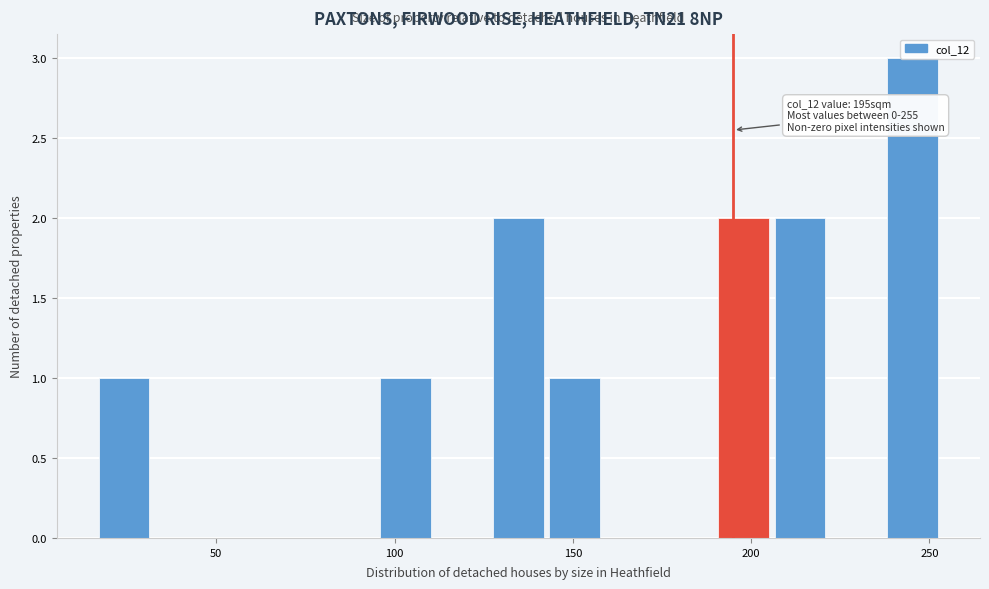

Around what value on the x-axis is the tallest bar? Give the approximate position of its centre, as read against the axis.

245